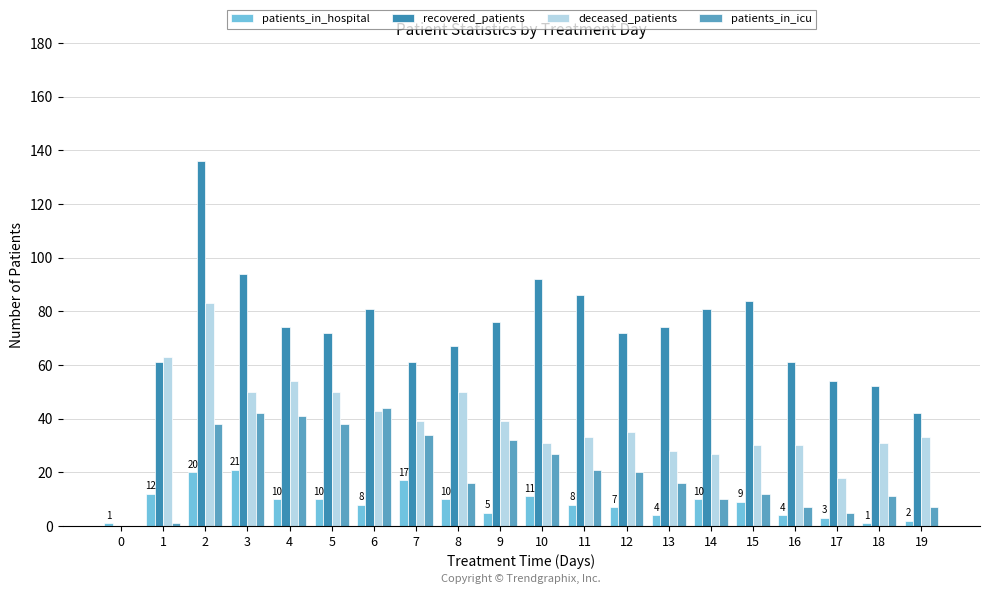

Which series has the widest spread of values?

recovered_patients